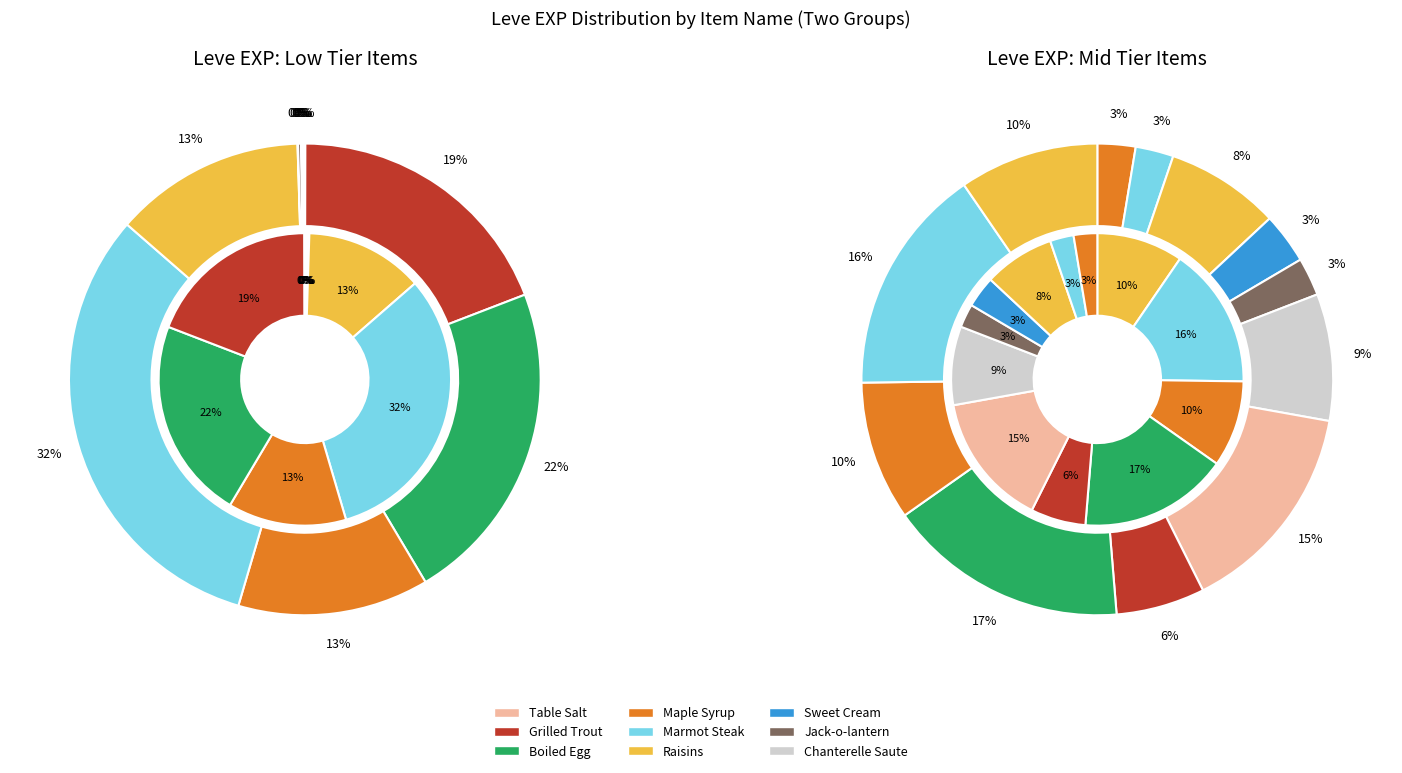

True or false: Marmot Steak accounts for 29% of the total.

False